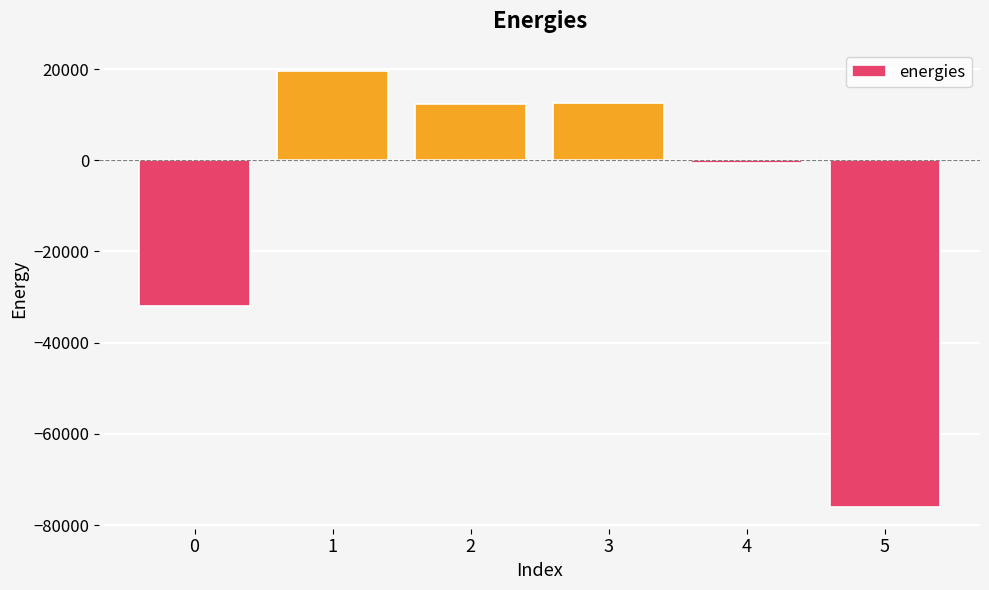

What is the difference between the values at 3 and 0?

44492.8